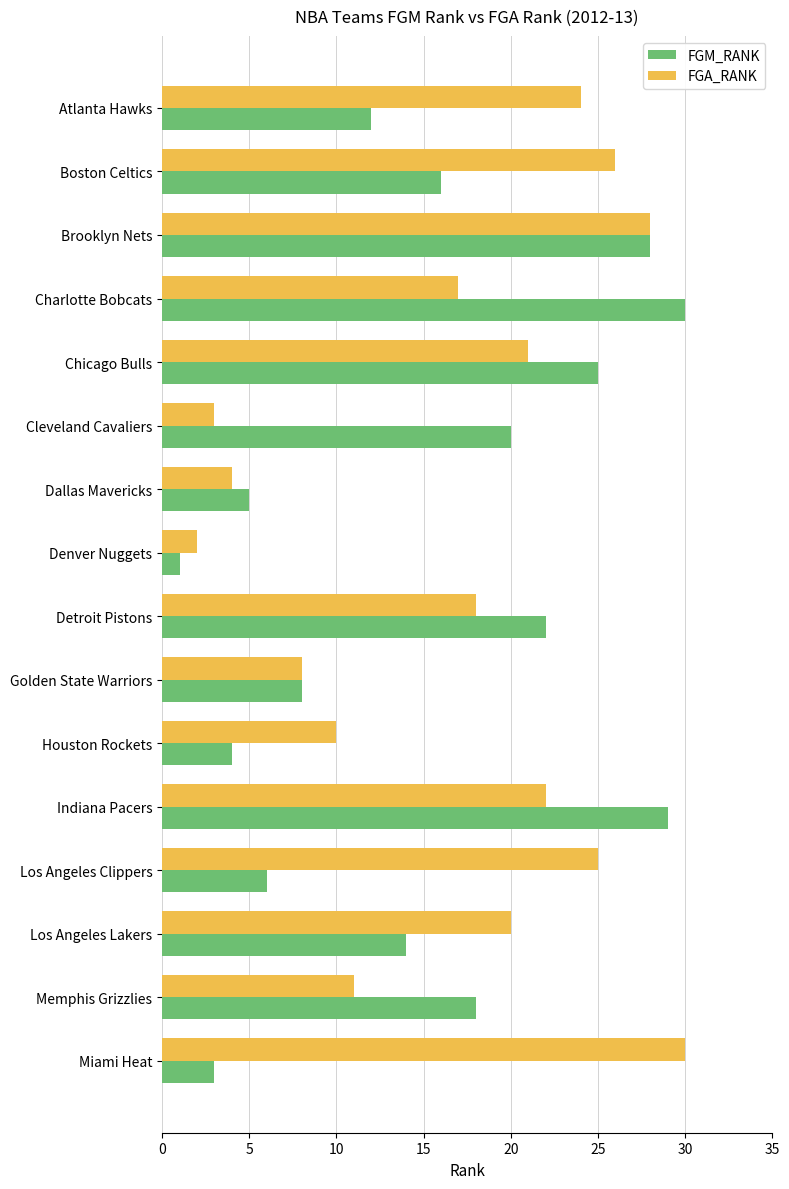

Which series changed the most between Charlotte Bobcats and Miami Heat?

FGM_RANK